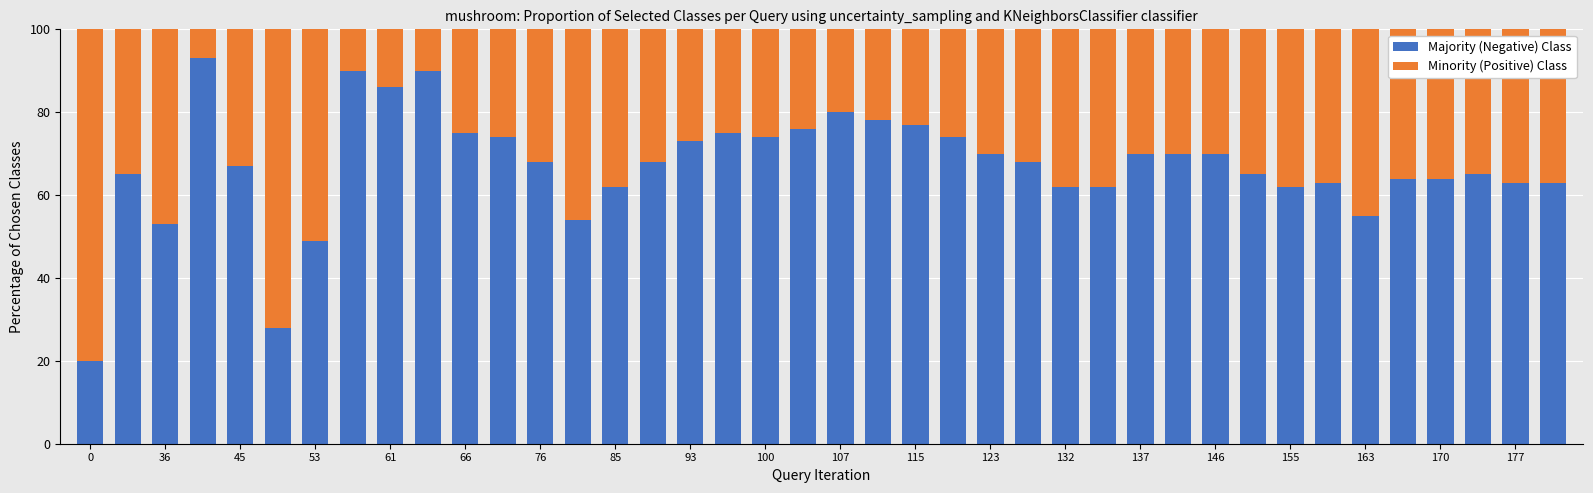

What is the minimum value for Majority (Negative) Class?

20